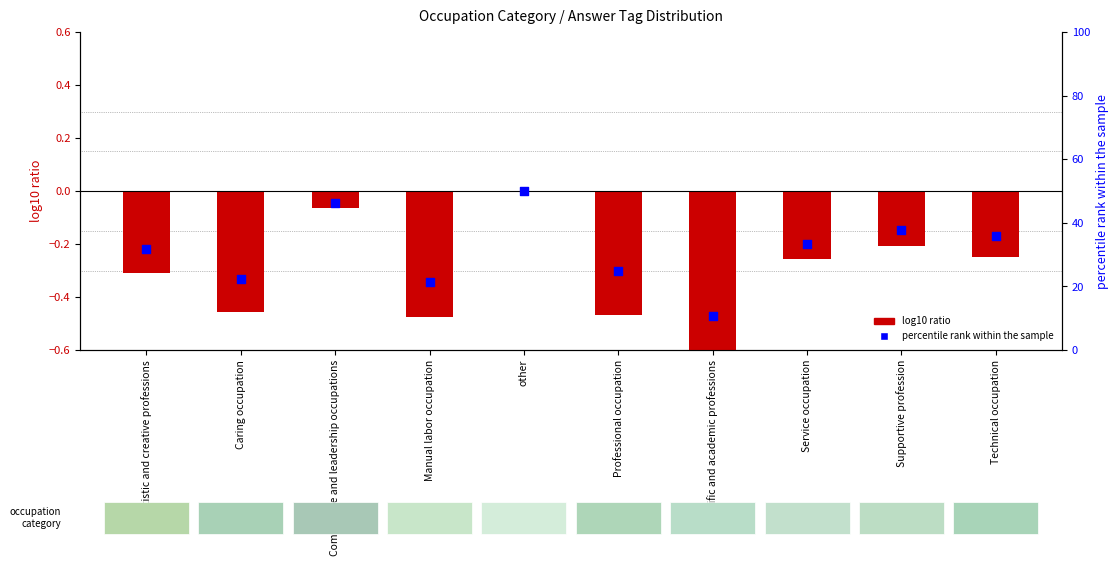

Which series has the largest total across all categories?

percentile rank within the sample